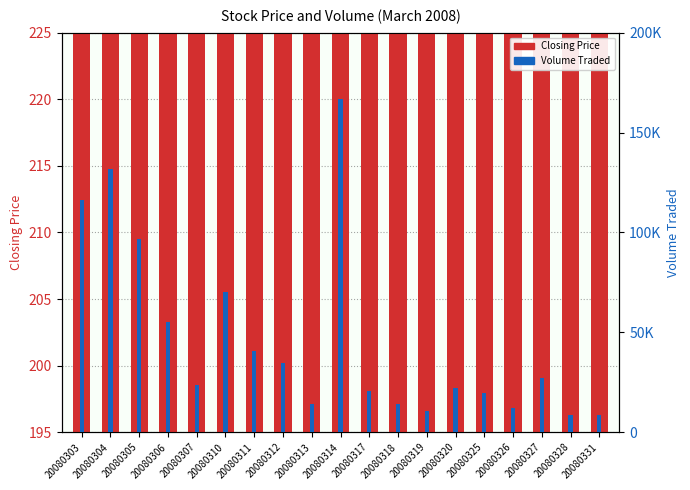

What is the difference between the maximum and second lowest values in the Closing Price series?

19.0